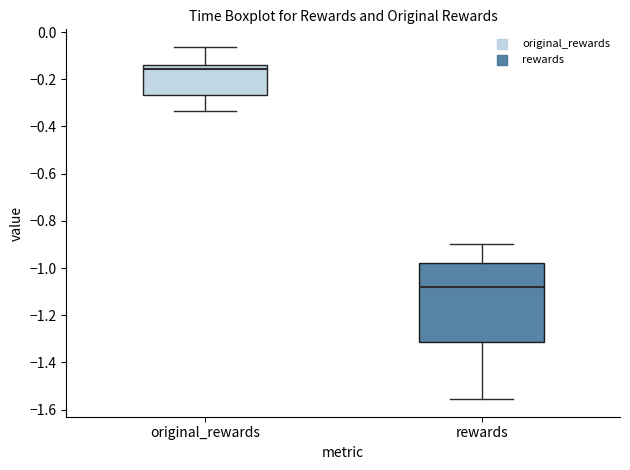

Which box has the highest median line?

original_rewards